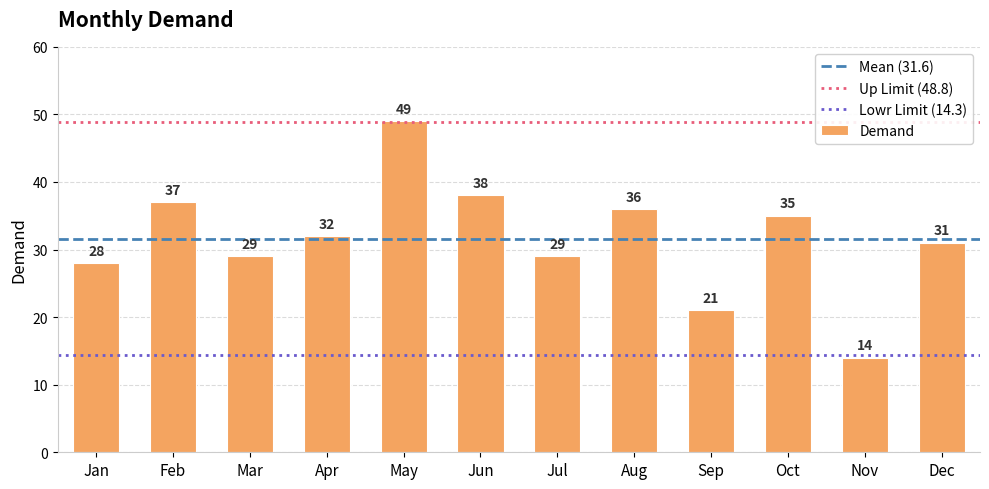

How many bars are there in total?

12